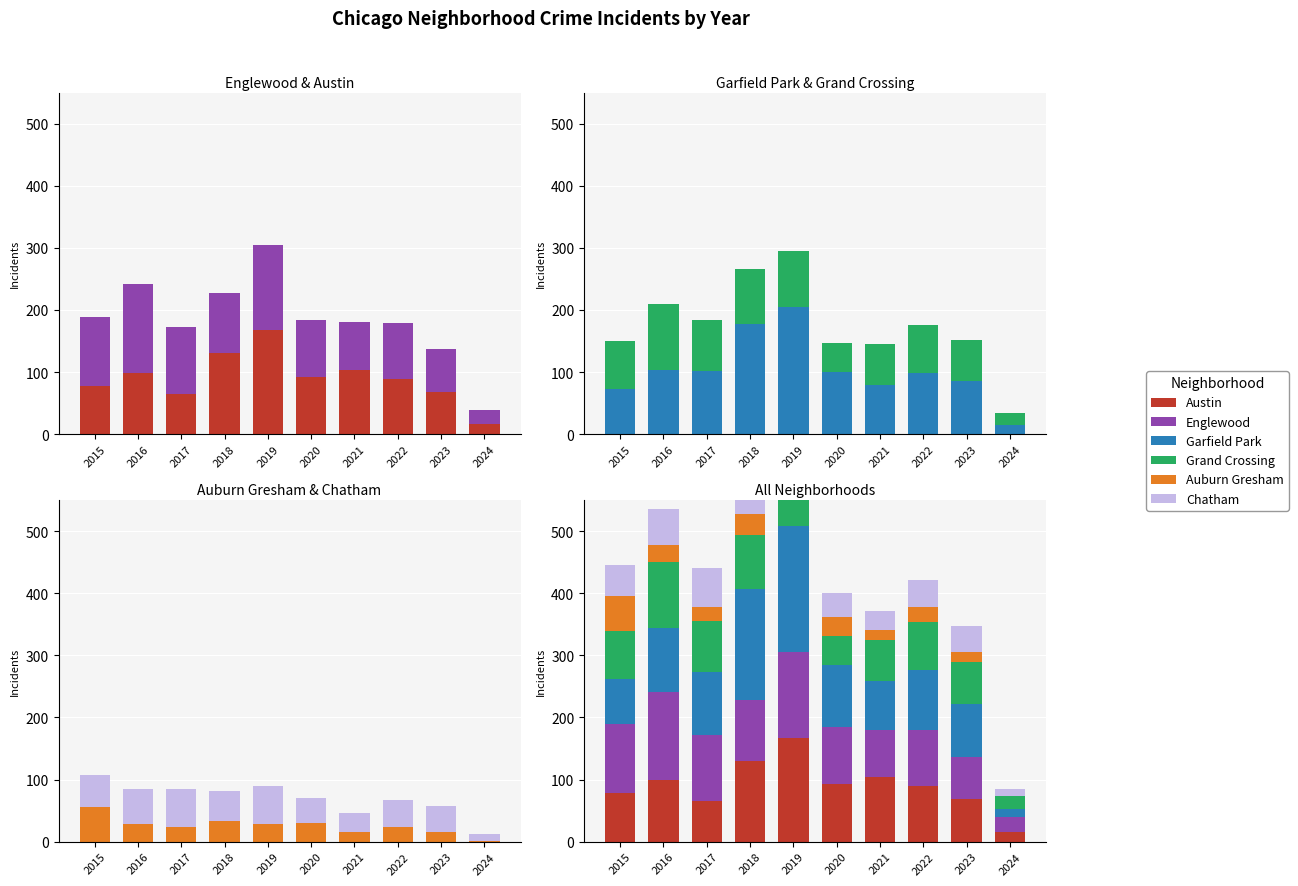

Reading right to left, extract all data points from this chart.

Austin: 16	68	89	104	92	167	130	65	99	78
Englewood: 23	69	90	76	92	138	98	107	142	111
Garfield Park: 14	85	98	79	100	204	178	101	103	73
Grand Crossing: 20	67	77	66	47	91	88	82	106	77
Auburn Gresham: 1	16	23	15	30	29	33	23	28	56
Chatham: 11	42	44	31	40	60	48	62	57	51